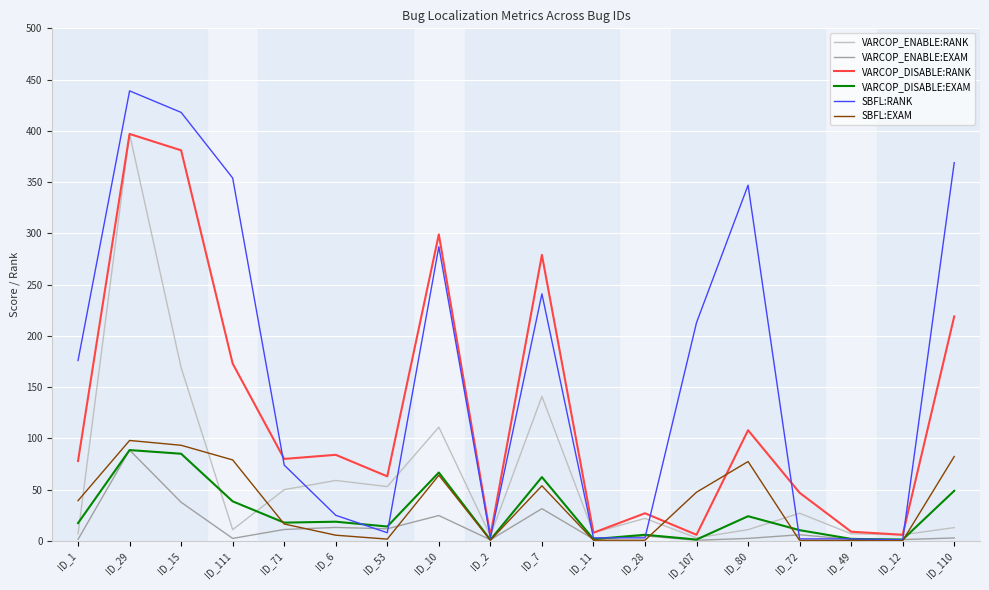

At which label does VARCOP_DISABLE:EXAM first exceed 17?

ID_1